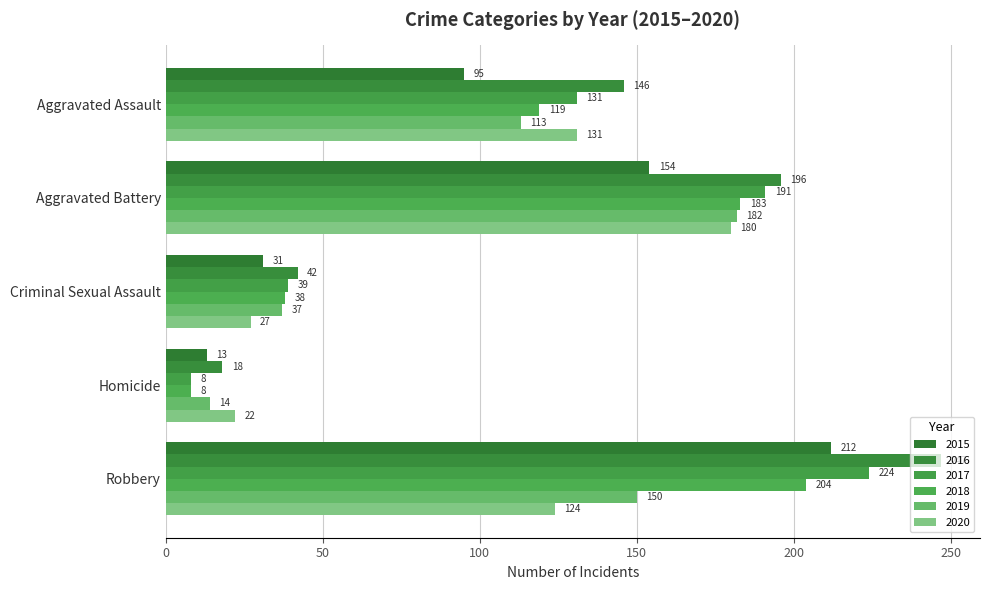

What is the difference between the 2019 values at Aggravated Assault and Aggravated Battery?

69